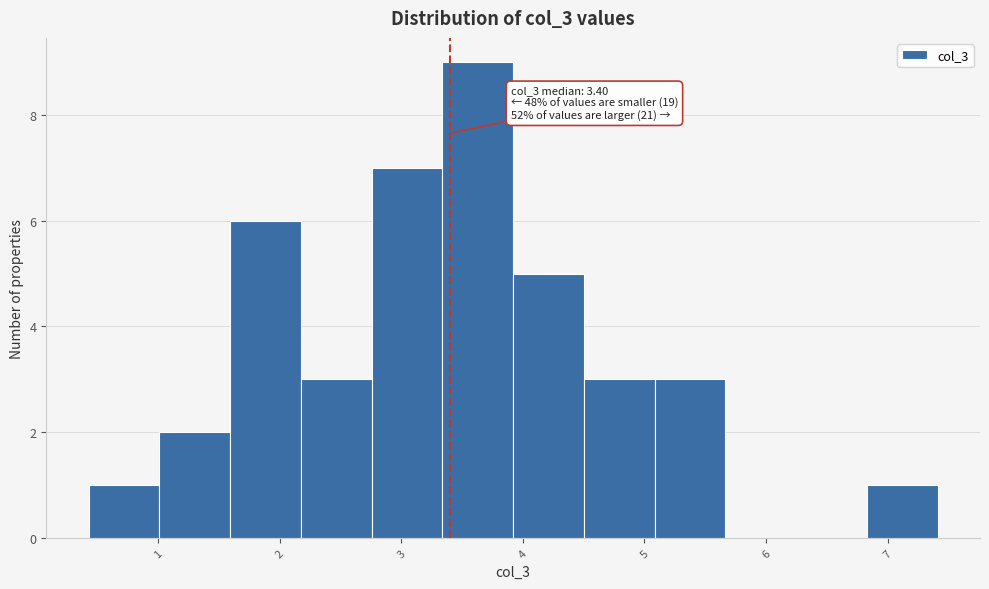

Which range on the x-axis has the tallest bar?

3.3 to 3.9